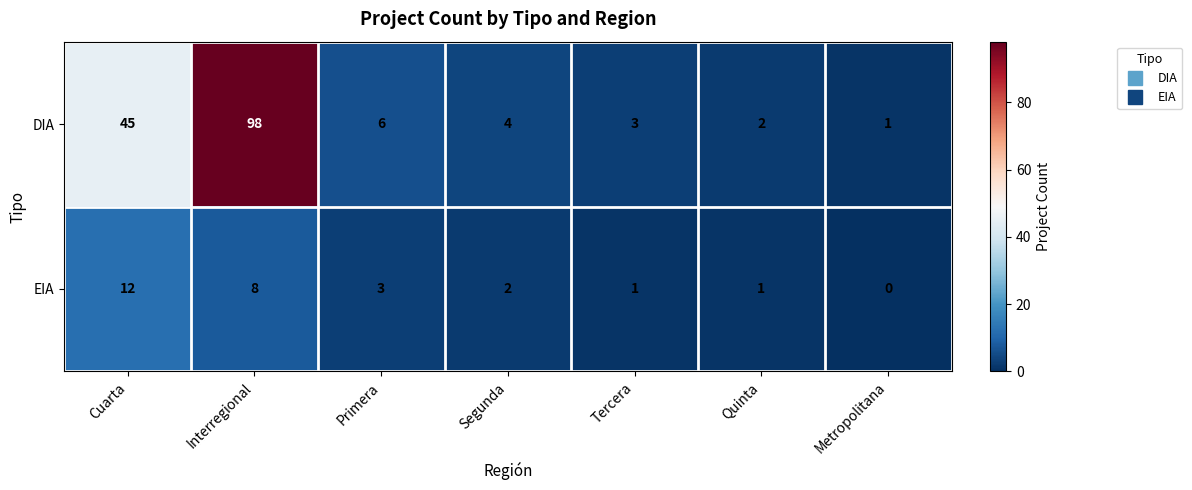

Reading right to left, extract all data points from this chart.

DIA: 1	2	3	4	6	98	45
EIA: 0	1	1	2	3	8	12